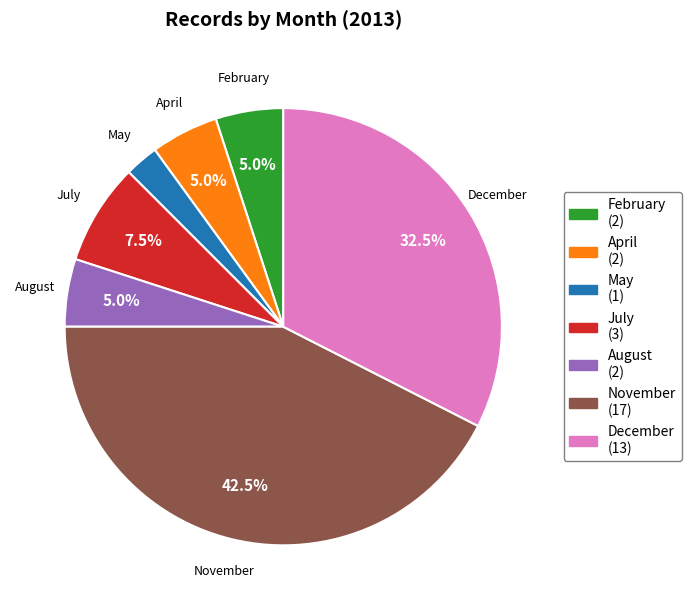

How much of the chart is everything except July (3)?

92.5%